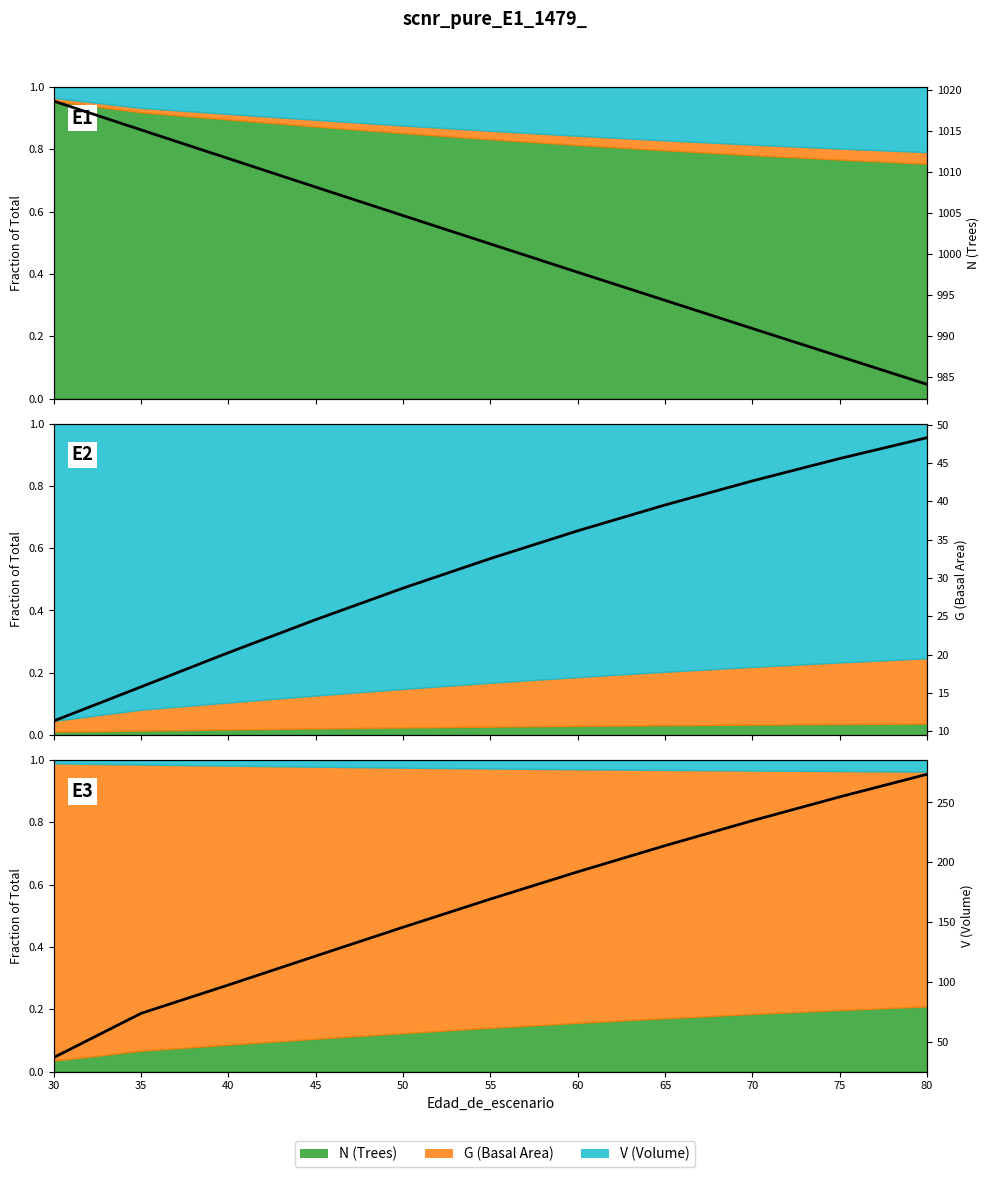

Rank the categories by N (Trees) (raw) value from highest to lowest.

30, 35, 40, 45, 50, 55, 60, 65, 70, 75, 80